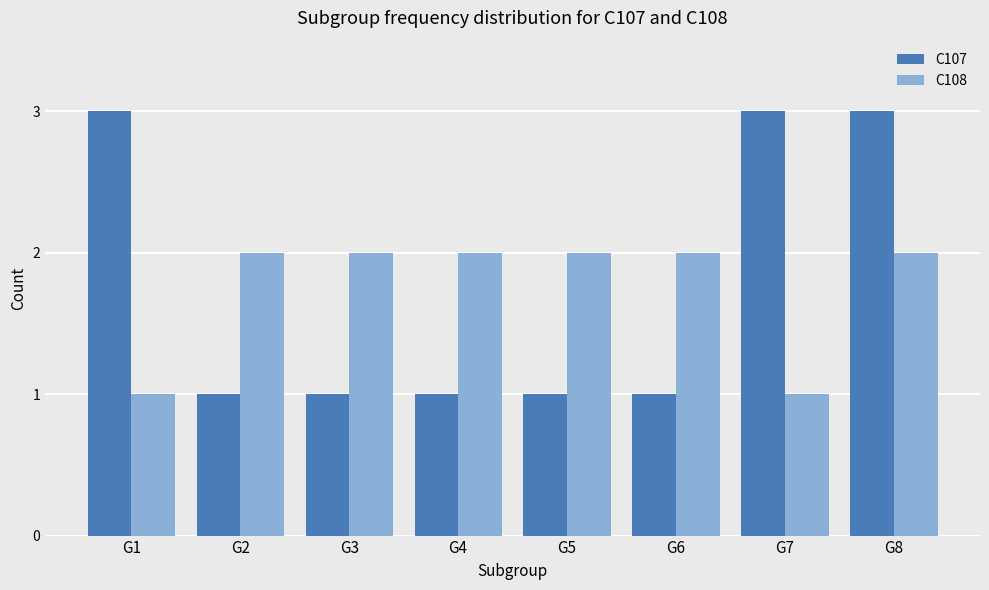

Between G5 and G8, which series saw the biggest shift?

C107